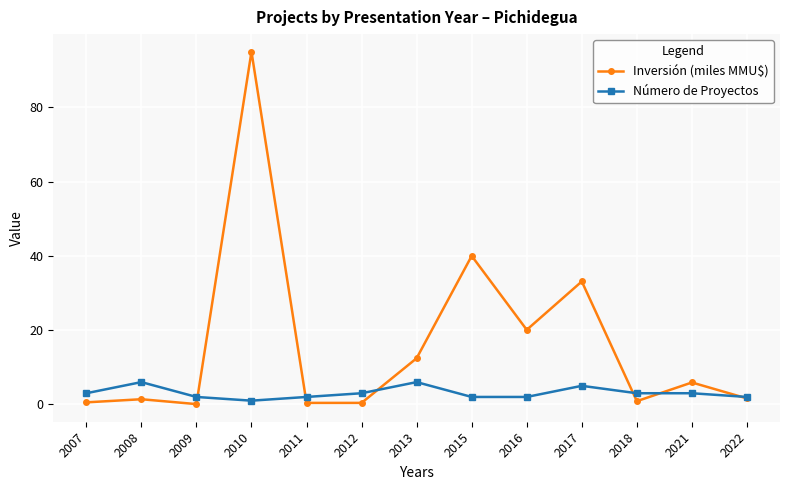

What value does the Inversión (miles MMU$) series have at 2007?

0.5